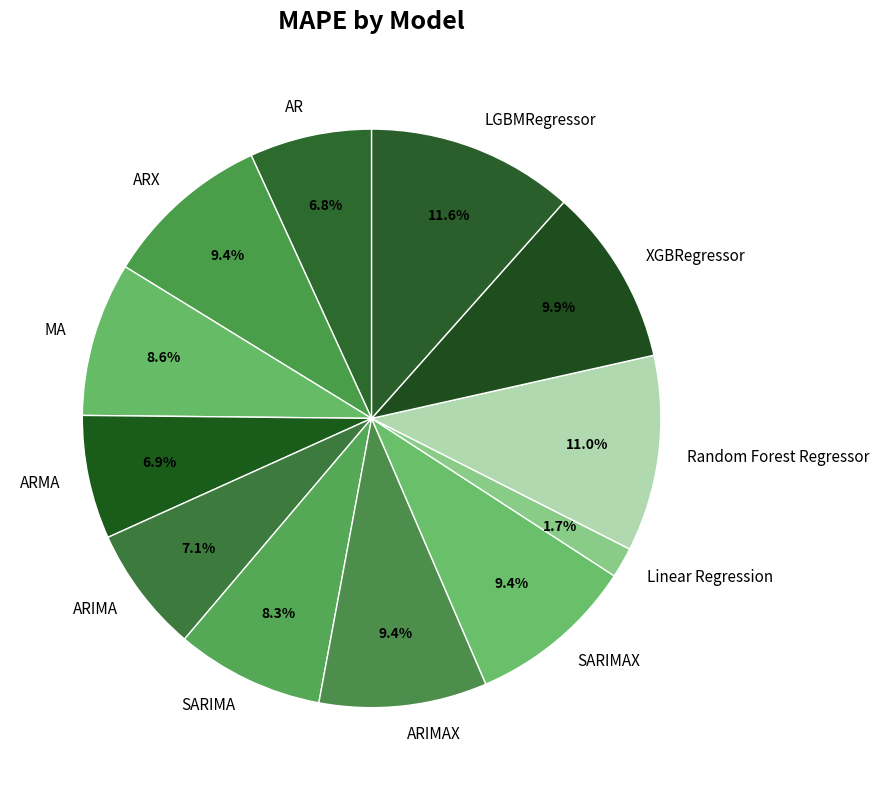

Count the number of slices in the pie.

12